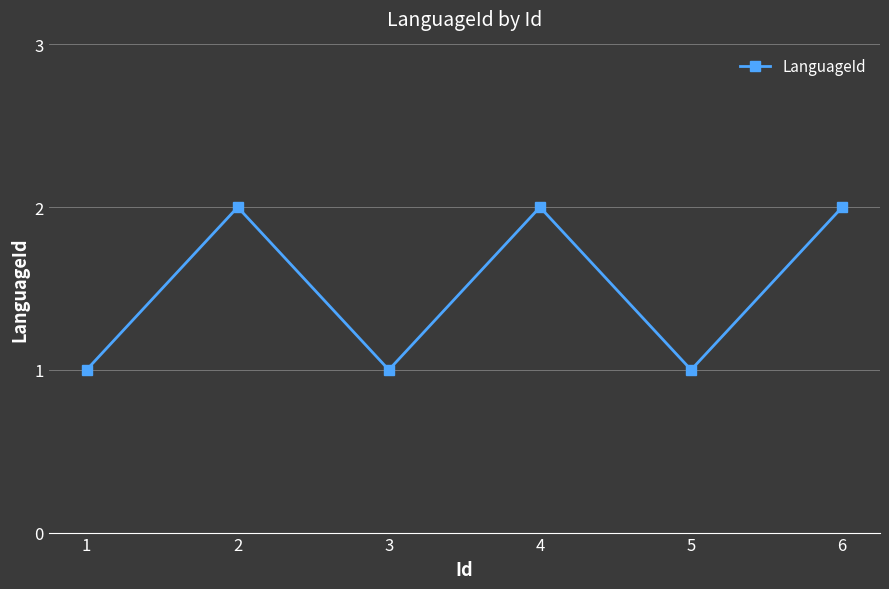

How many values are between 1 and 2?

6